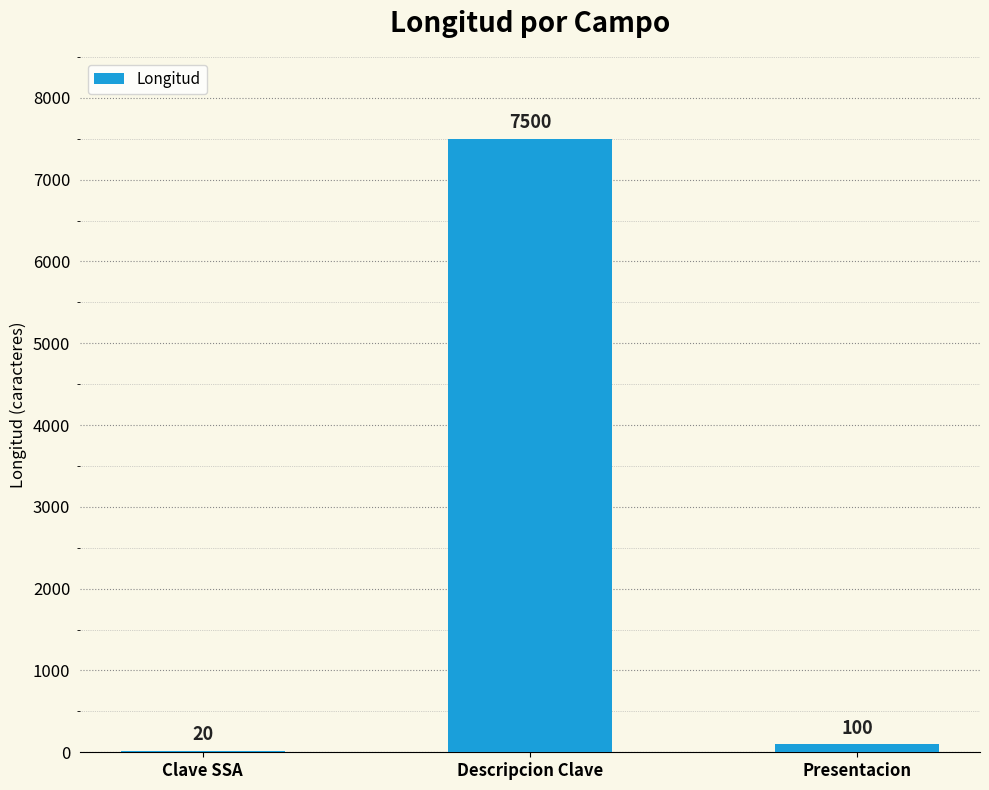

Which label corresponds to the largest value in the chart?

Descripcion Clave